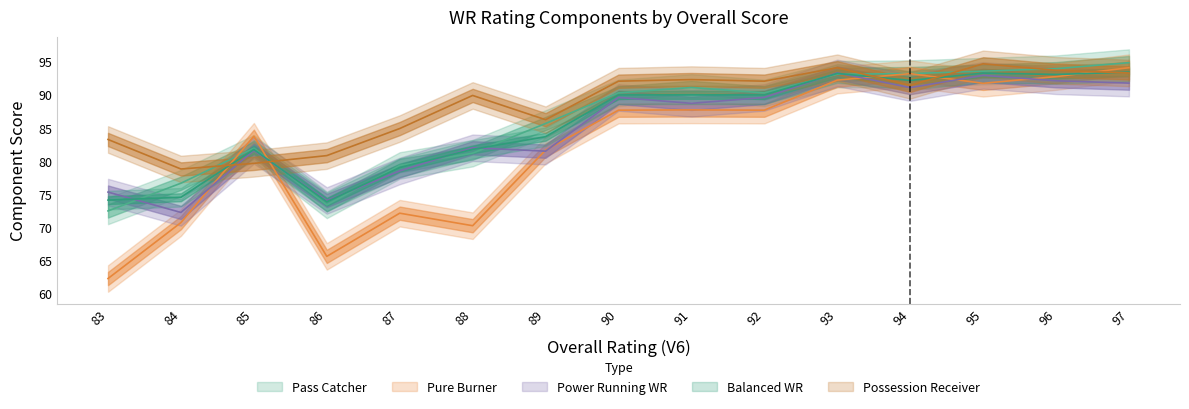

Is the value of Pass Catcher at 96 greater than the value of Pure Burner at 85?

Yes